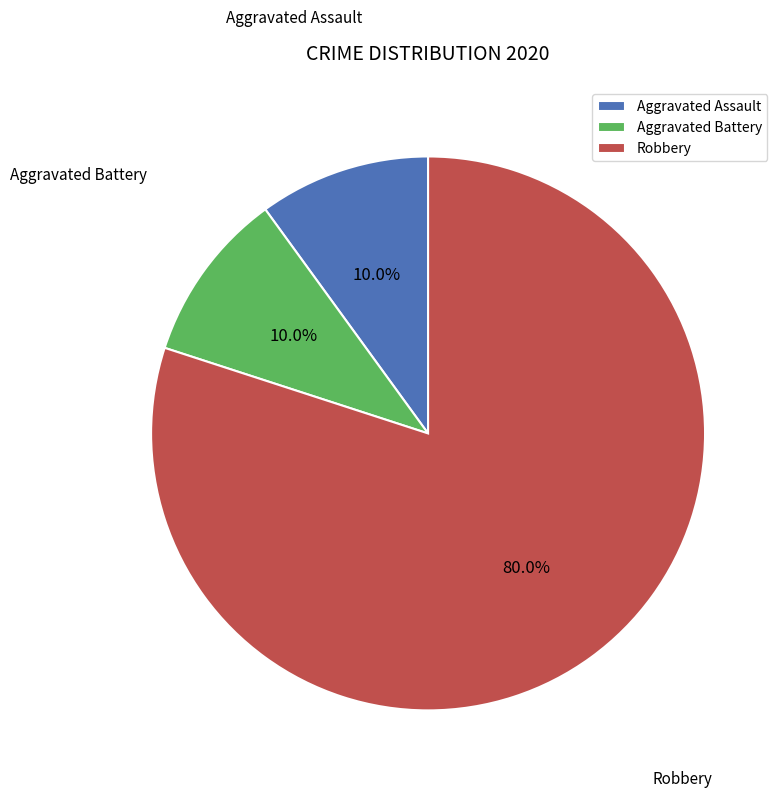

The Aggravated Assault slice represents 10% of the pie. True or false?

True